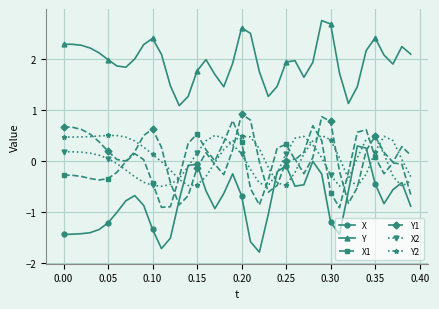

What is the value of the X point at the 30th from the left?

-0.3